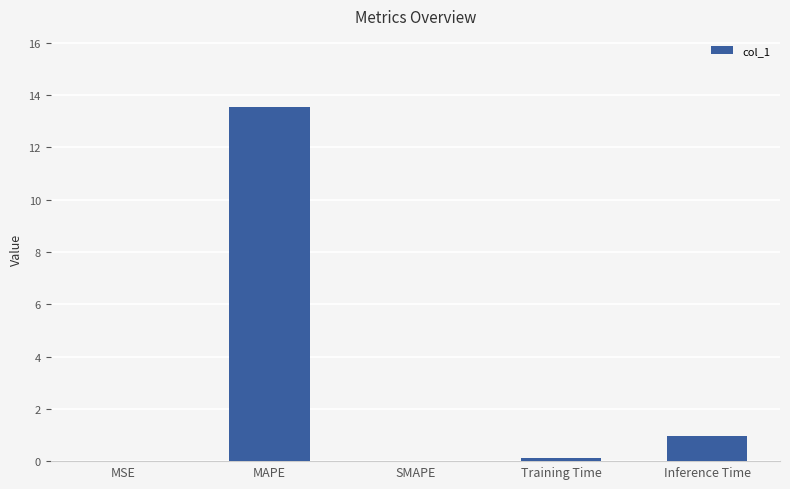

How many series are shown in this chart?

1